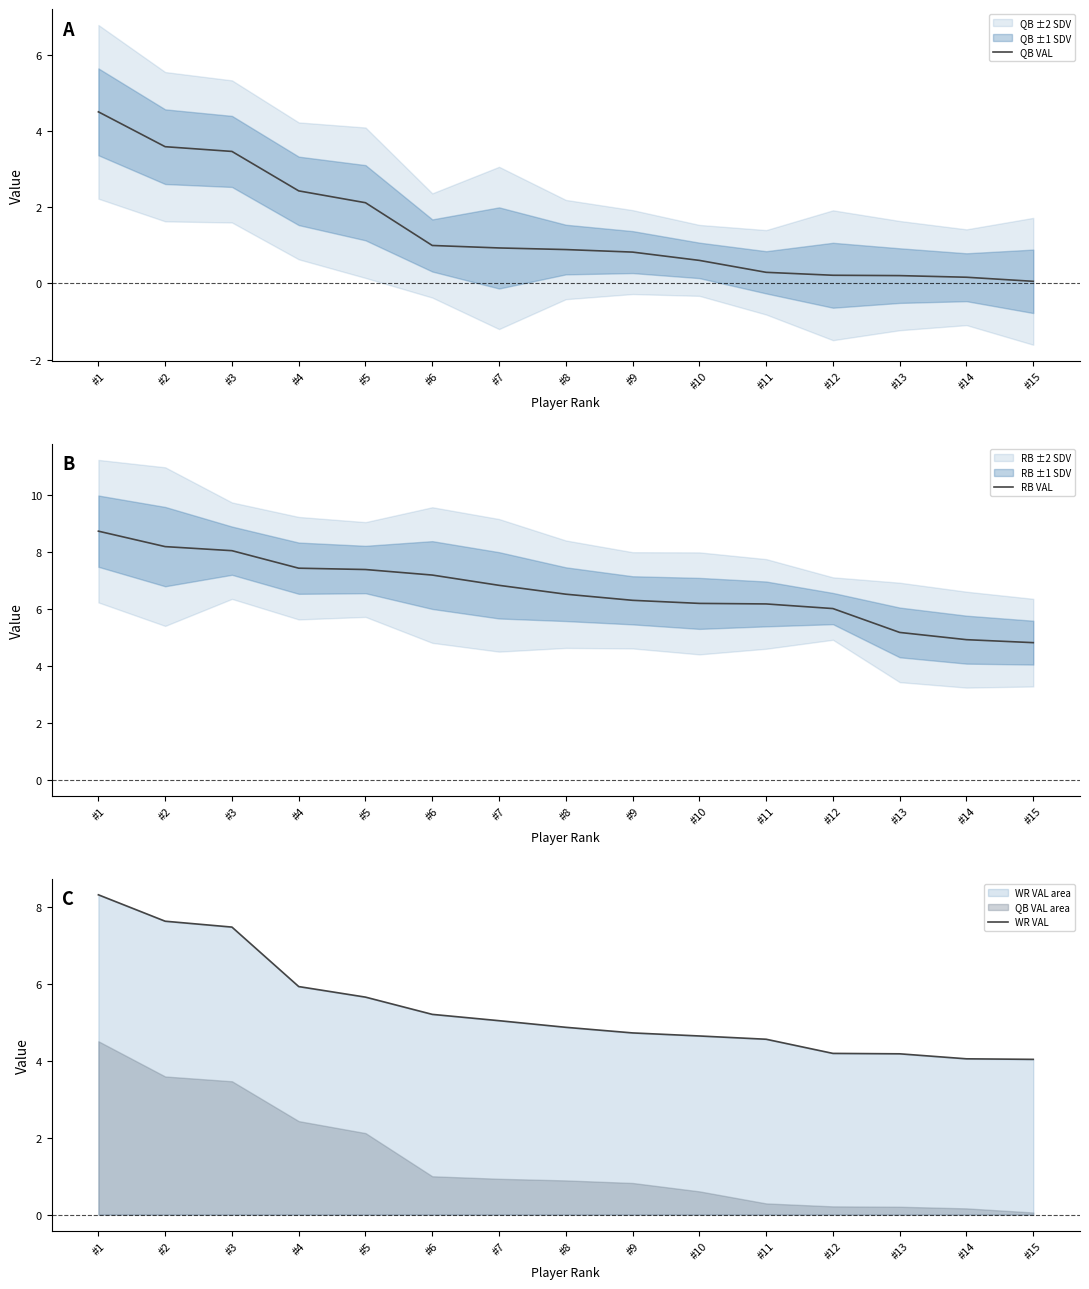

How many categories are shown in the chart?

15